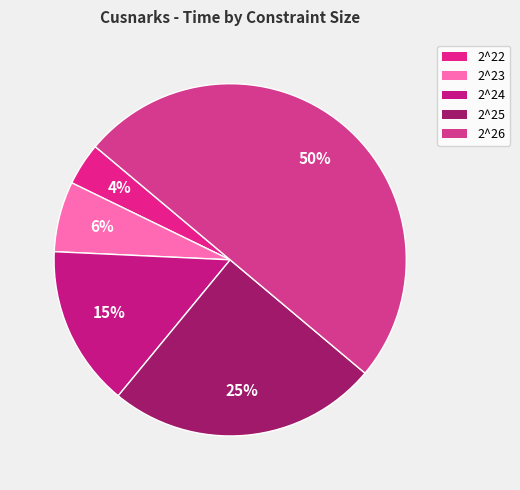

To the nearest percent, what is the combined percentage of 2^22 and 2^24?

19%